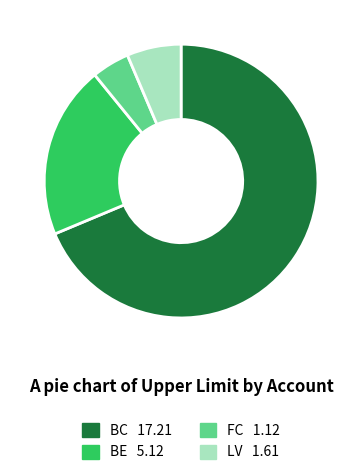

Approximately how many times larger is the value at BC compared to LV?

10.7